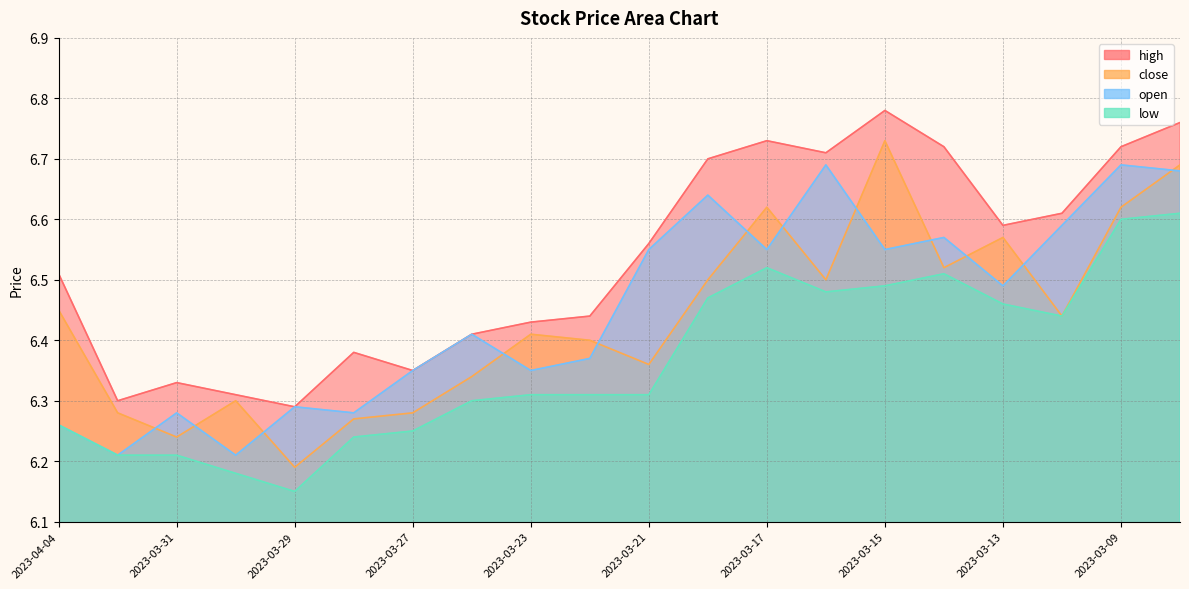

What is the greatest value displayed?

6.8